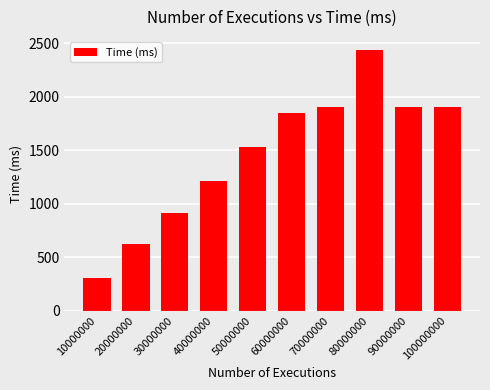

Read the value at 20000000.

618